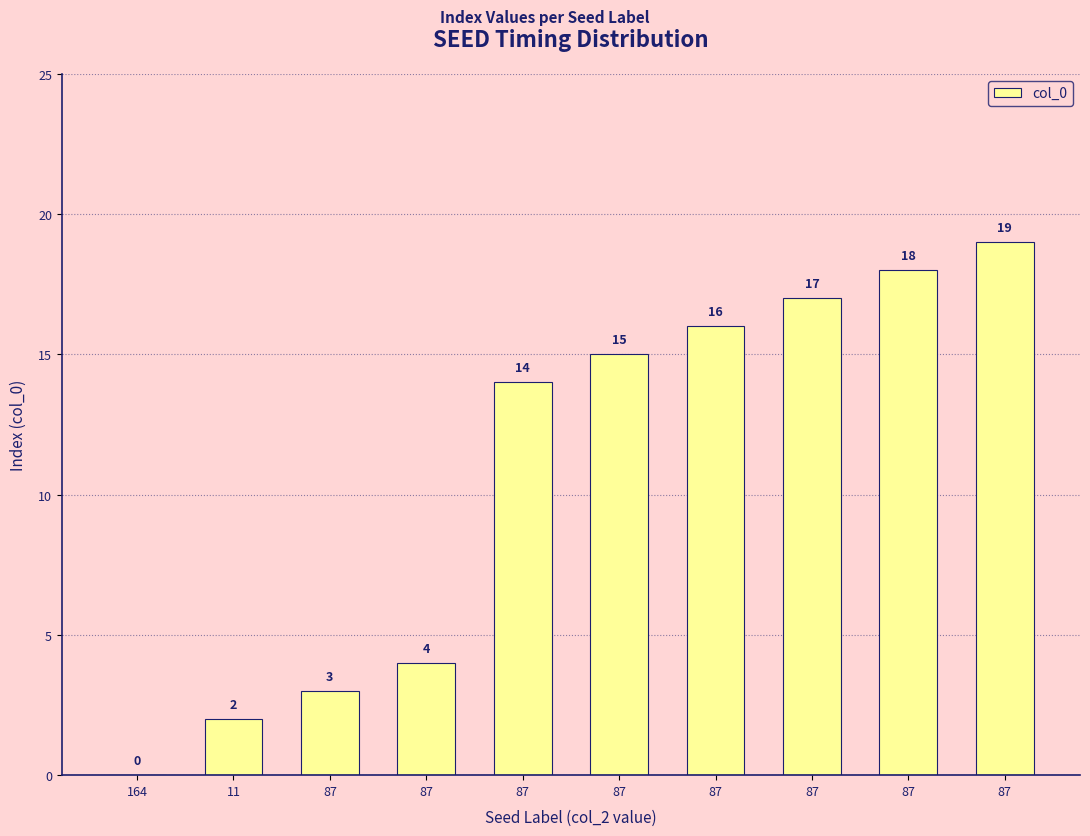

Is it true that the value at 87 is 29?

False